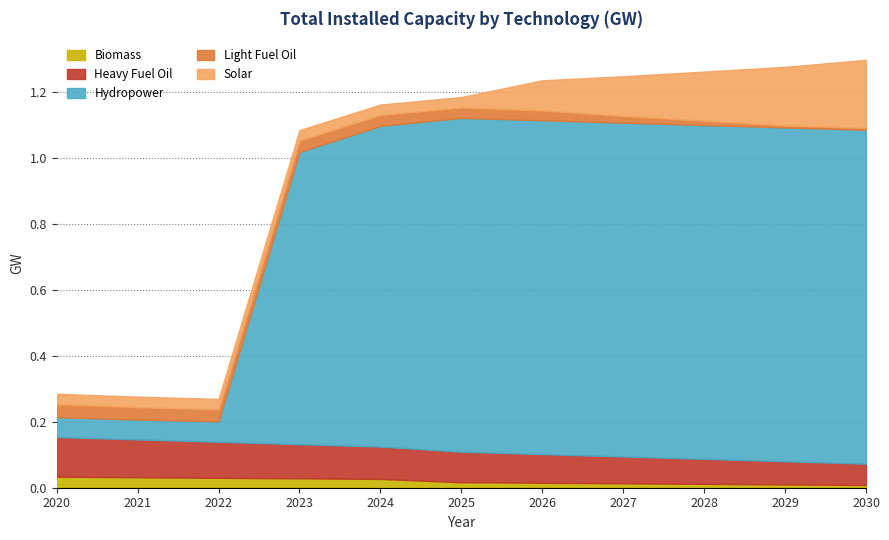

List the series in order of their peak value, highest first.

Hydropower, Solar, Heavy Fuel Oil, Light Fuel Oil, Biomass